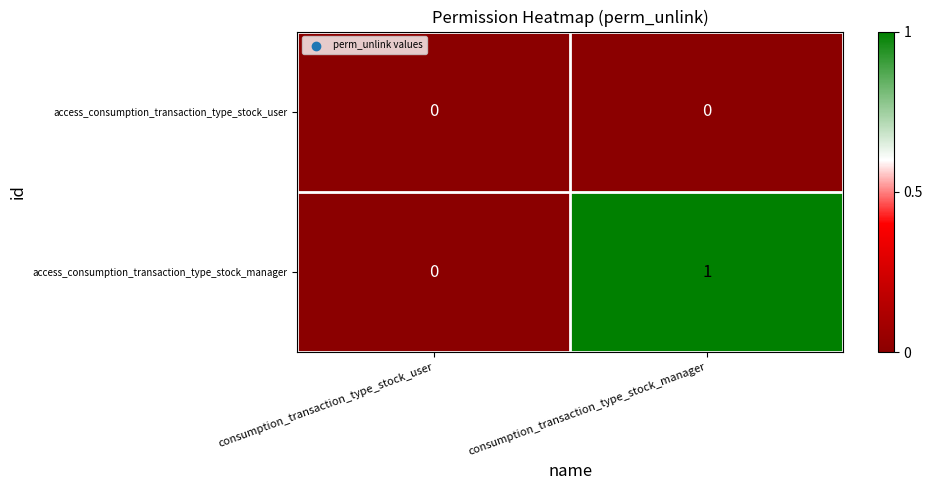

Is it true that access_consumption_transaction_type_stock_manager equals 1 at consumption_transaction_type_stock_manager?

True